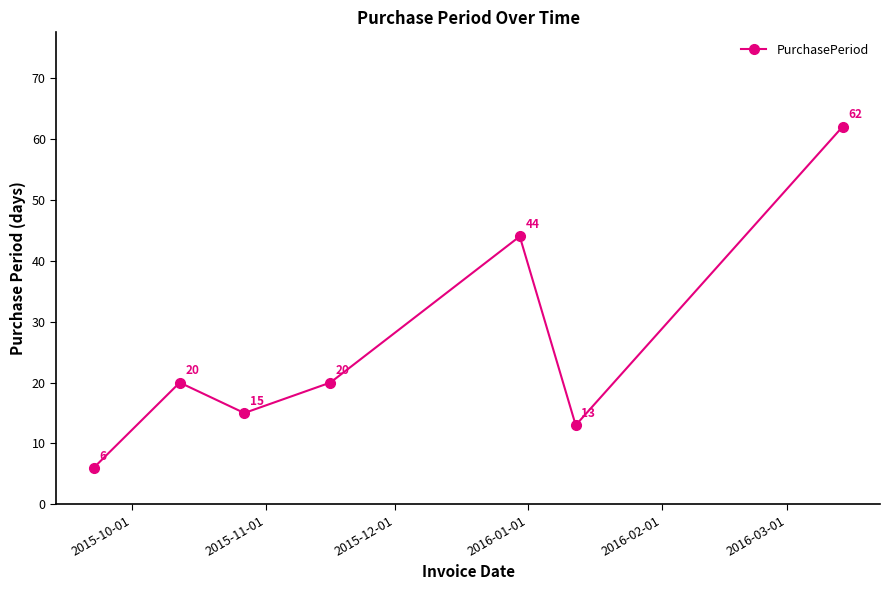

Reading right to left, what are all the values shown in this chart?

62	13	44	20	15	20	6